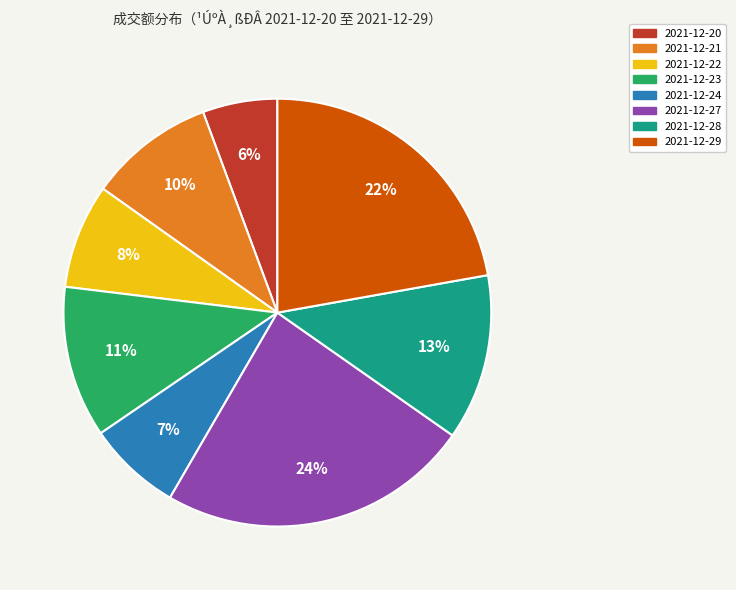

To the nearest percent, what percentage of the pie is 2021-12-29?

22%